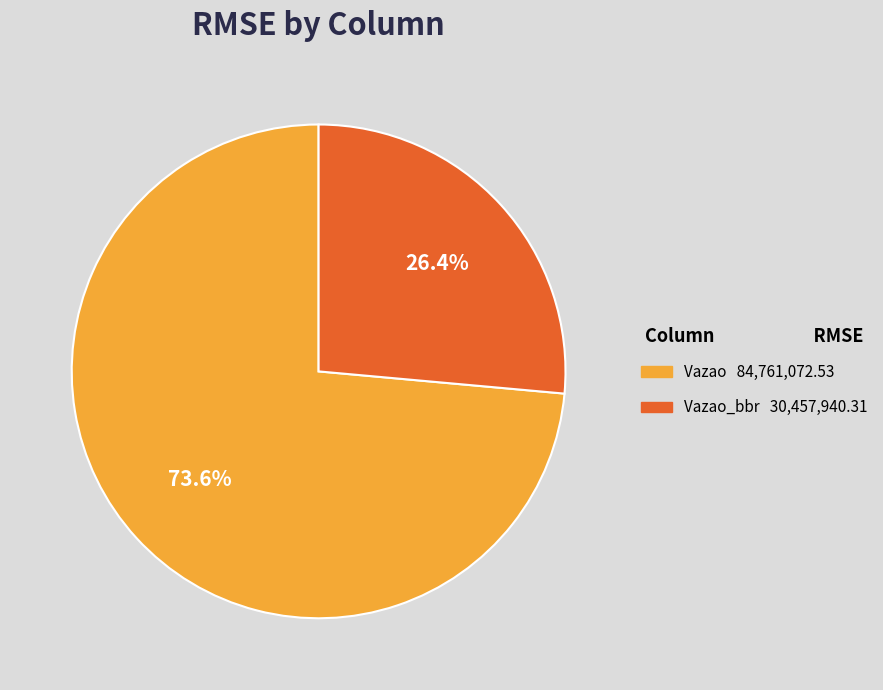

Is there a majority slice in this chart?

Yes